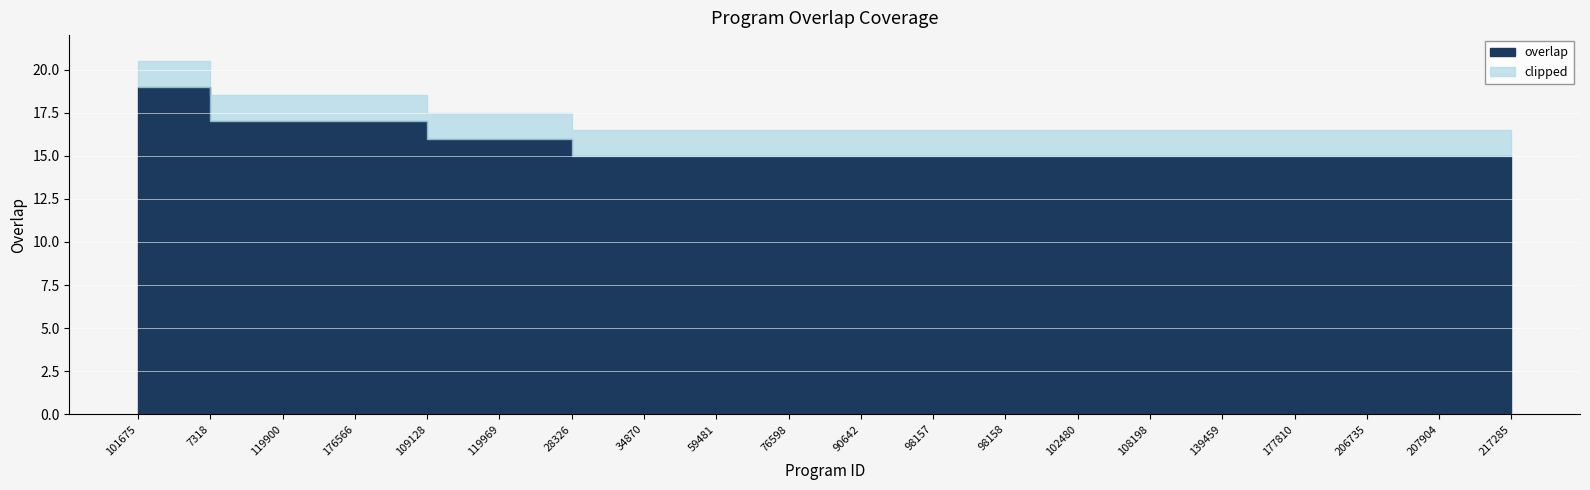

Rank the categories by value from highest to lowest.

101675, 7318, 119900, 176566, 109128, 119969, 28326, 34870, 59481, 76598, 90642, 98157, 98158, 102480, 108198, 139459, 177810, 206735, 207904, 217285